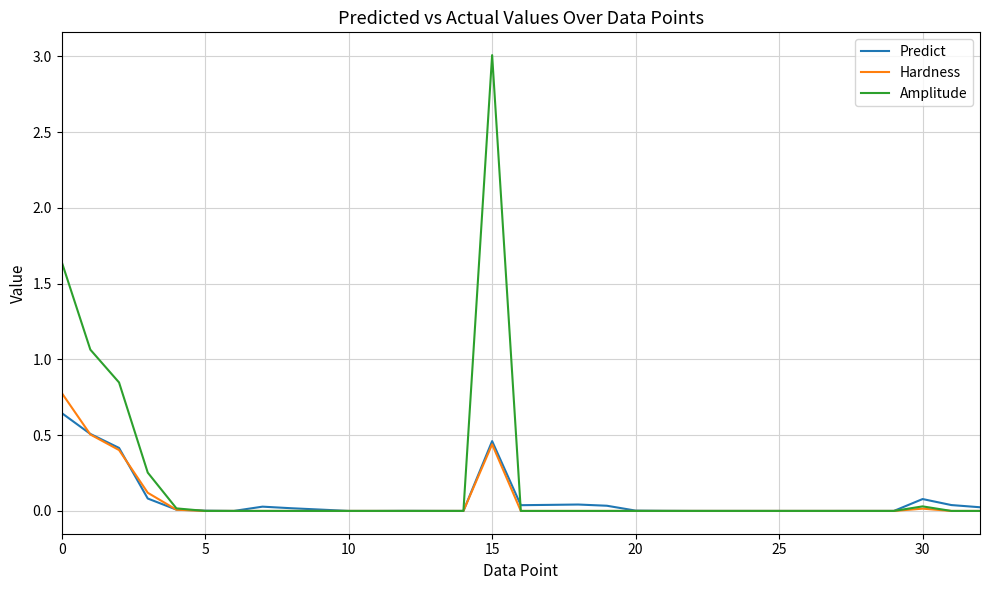

Which series has the largest total across all categories?

Amplitude